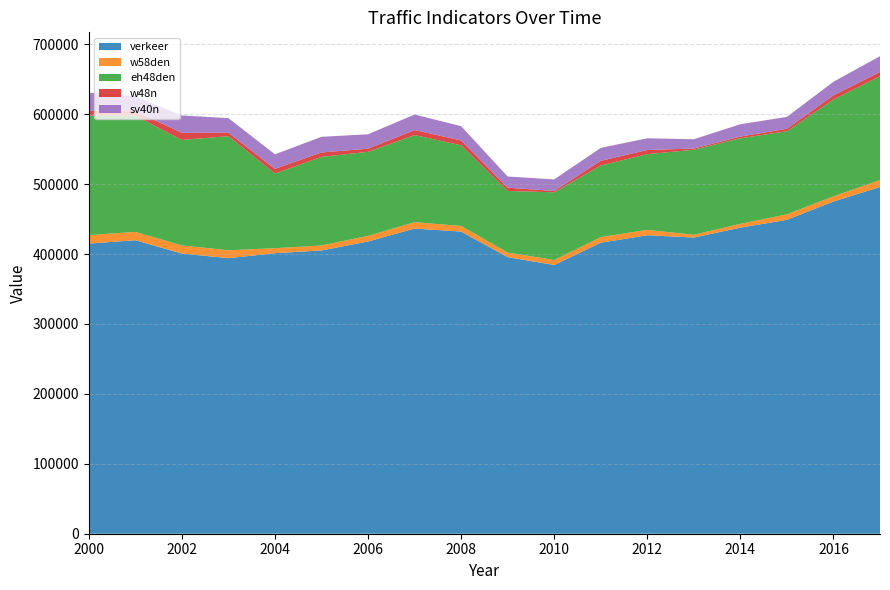

Reading left to right, extract all data points from this chart.

verkeer: 414991.0	419817.0	400751.0	394153.0	401272.0	405211.0	417990.0	436533.0	432150.0	395632.0	384400.0	416282.0	426930.0	423680.0	437825.0	448970.0	475200.0	495917.0
w58den: 12196.3	11930.7	11666.3	11317.2	7117.7	7102.8	8025.3	9073.6	8103.4	6581.0	7118.0	7956.0	7689.0	3885.0	5453.0	7912.7	7400.0	10000.0
eh48den: 170874.5	166096.3	150838.9	163176.6	106788.0	126714.2	120258.4	124601.5	115330.9	88049.4	96863.0	102484.0	108292.0	121714.0	122410.0	118791.0	138500.0	148500.0
w48n: 7465.3	6406.2	10221.8	4988.0	6753.0	6319.7	4446.5	7180.5	6959.9	4688.2	1874.0	6683.0	5953.0	1709.0	2397.0	3526.1	5900.0	6100.0
sv40n: 25314.3	21347.9	24782.3	20826.2	20741.8	22366.9	20625.5	22220.0	20409.2	15995.7	16528.0	18470.0	16742.0	13273.0	17629.0	17041.4	19500.0	22500.0